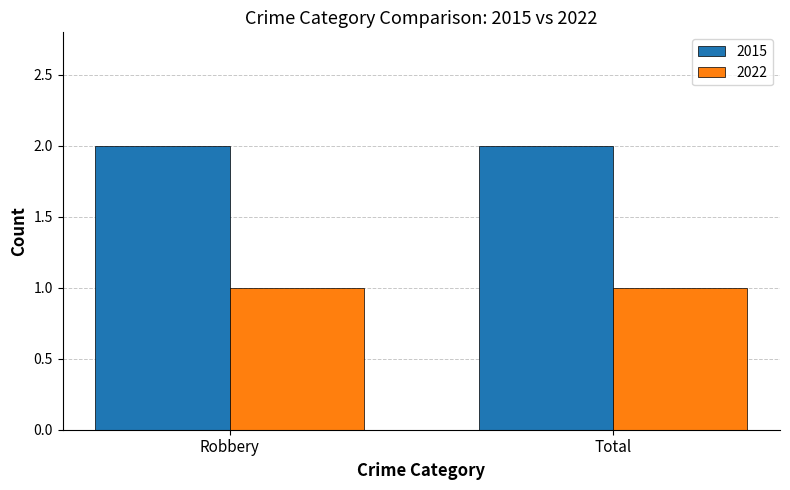

What is the sum of the 2015 values at Total and Robbery?

4